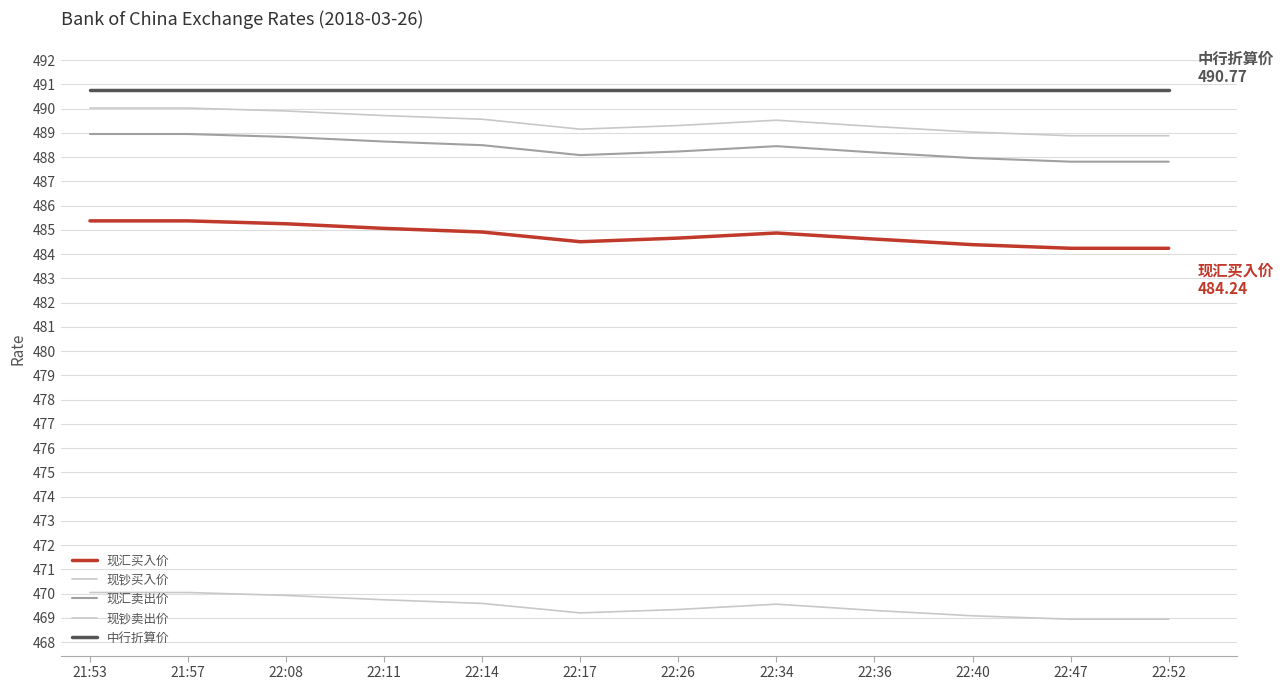

Reading left to right, list all the values displayed in this chart.

现汇买入价: 21:53=485.4	21:57=485.4	22:08=485.2	22:11=485.1	22:14=484.9	22:17=484.5	22:26=484.7	22:34=484.9	22:36=484.6	22:40=484.4	22:47=484.2	22:52=484.2
现钞买入价: 21:53=470.1	21:57=470.1	22:08=469.9	22:11=469.8	22:14=469.6	22:17=469.2	22:26=469.4	22:34=469.6	22:36=469.3	22:40=469.1	22:47=468.9	22:52=468.9
现汇卖出价: 21:53=488.9	21:57=488.9	22:08=488.8	22:11=488.6	22:14=488.5	22:17=488.1	22:26=488.2	22:34=488.4	22:36=488.2	22:40=488.0	22:47=487.8	22:52=487.8
现钞卖出价: 21:53=490.0	21:57=490.0	22:08=489.9	22:11=489.7	22:14=489.6	22:17=489.1	22:26=489.3	22:34=489.5	22:36=489.3	22:40=489.0	22:47=488.9	22:52=488.9
中行折算价: 21:53=490.8	21:57=490.8	22:08=490.8	22:11=490.8	22:14=490.8	22:17=490.8	22:26=490.8	22:34=490.8	22:36=490.8	22:40=490.8	22:47=490.8	22:52=490.8